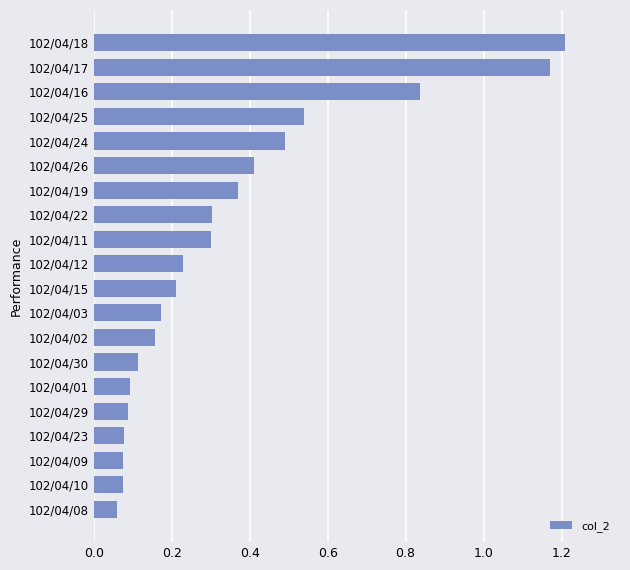

The value at 102/04/18 is 0.7. True or false?

False